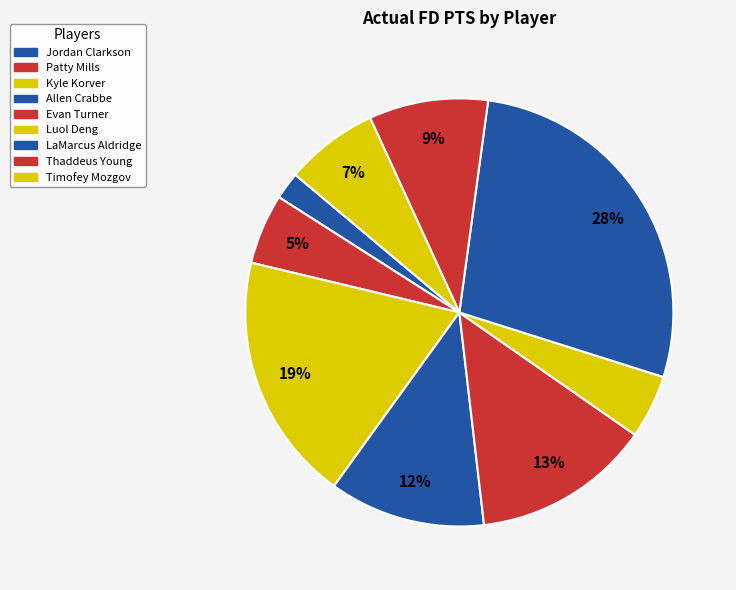

Which category has the smallest portion of the pie?

Jordan Clarkson